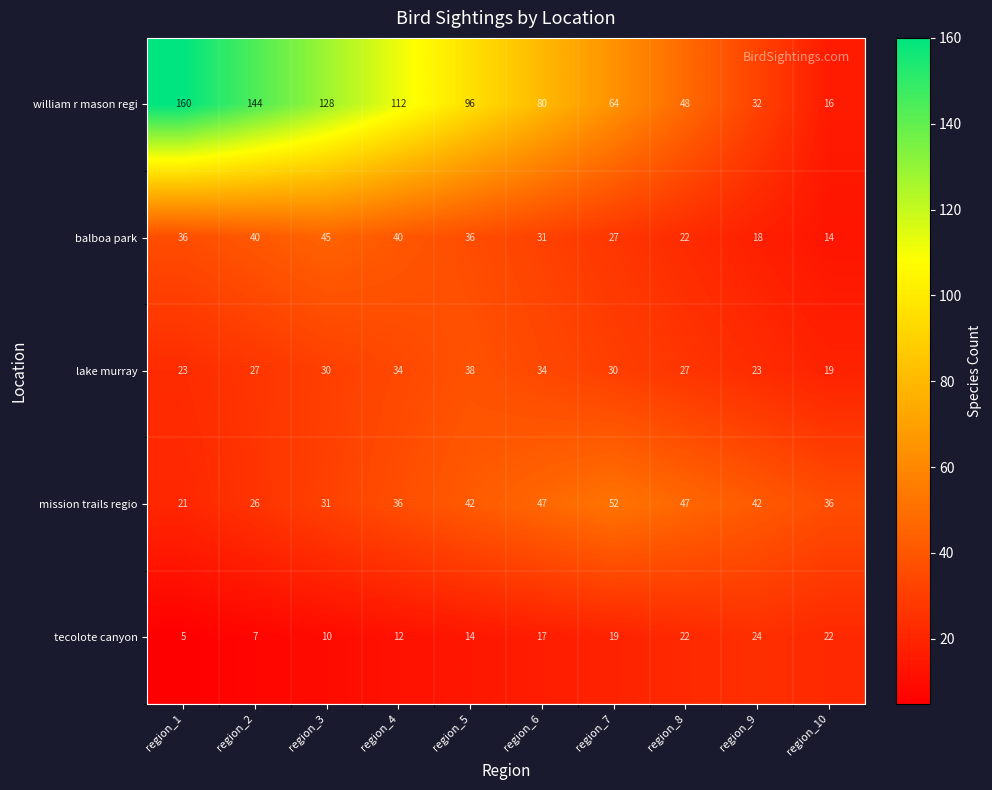

Which series has the largest total across all categories?

william r mason regi